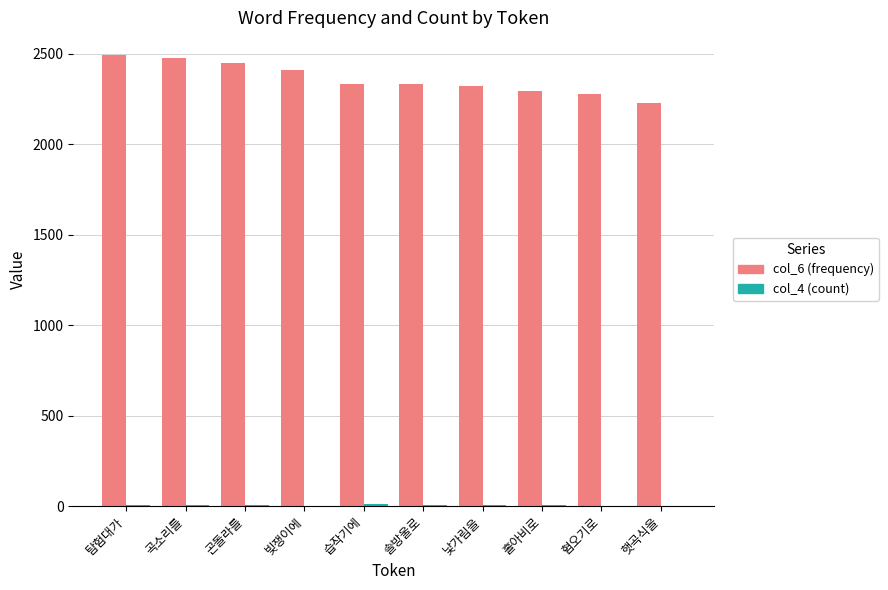

Where is col_6 (frequency) nearest to the value 2361?

습작기에